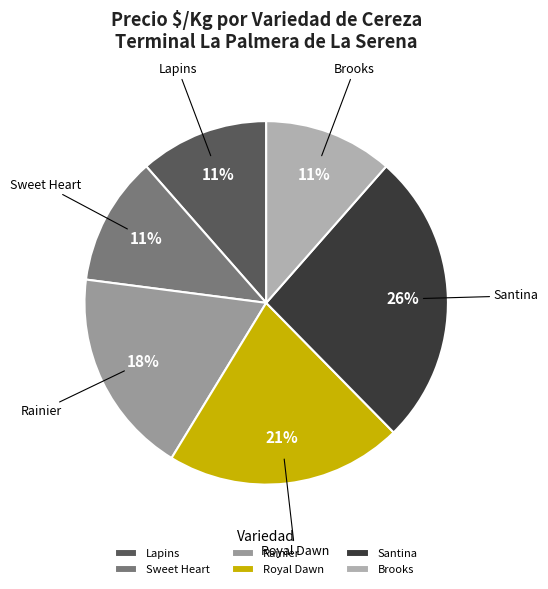

To the nearest percent, what is the average slice percentage?

17%